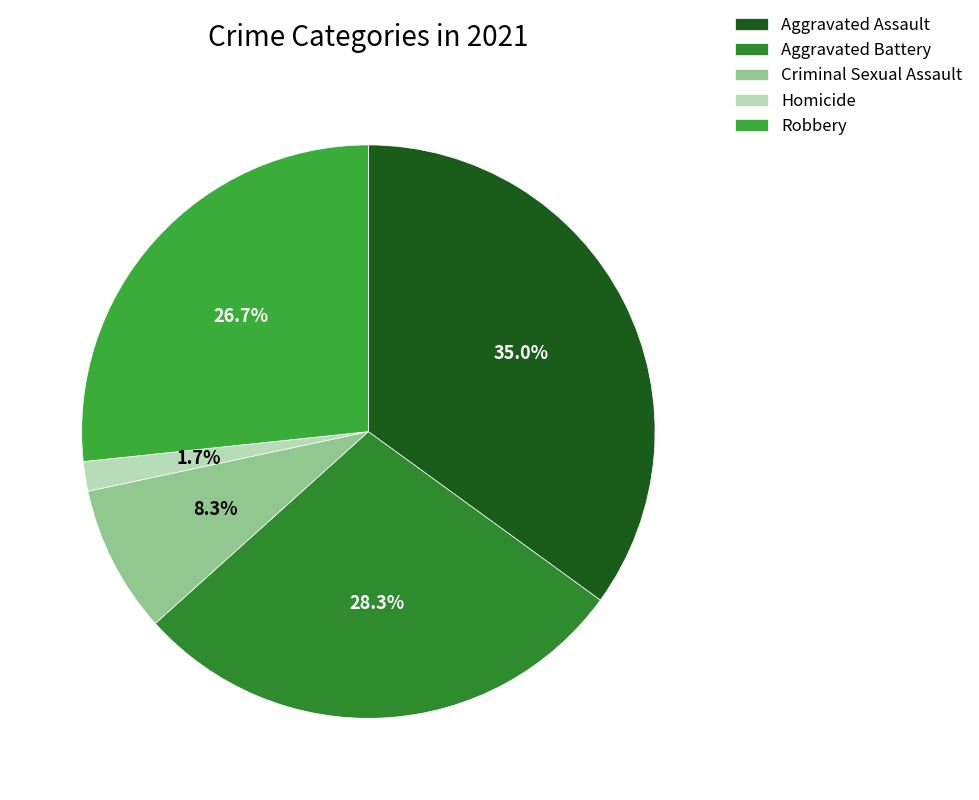

To the nearest percent, what percentage of the pie is Criminal Sexual Assault?

8%